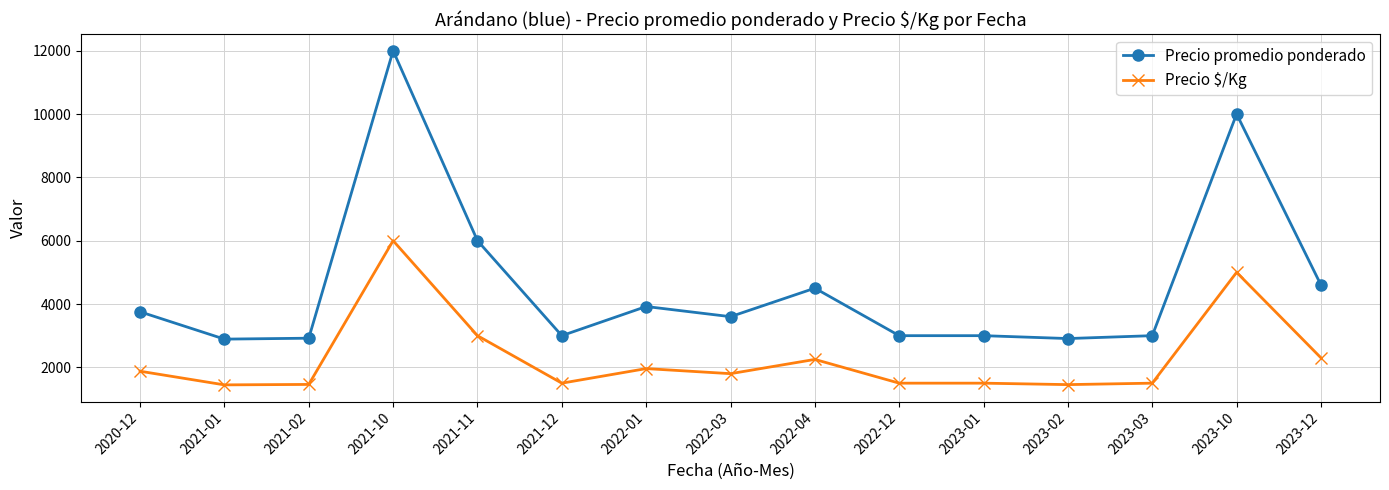

List the series in order of their overall mean, lowest first.

Precio $/Kg, Precio promedio ponderado